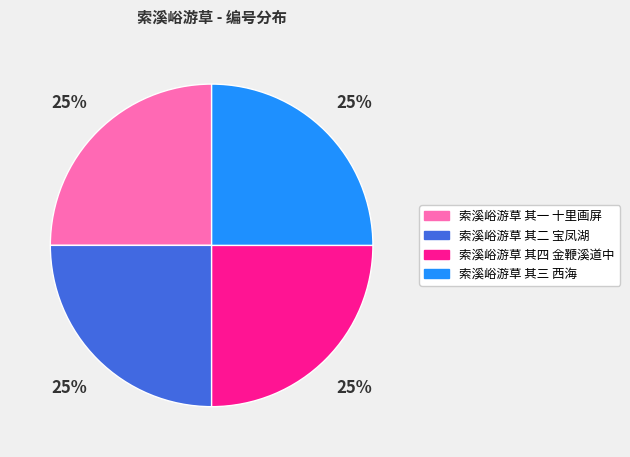

To the nearest percent, what is the combined percentage of 索溪峪游草 其一 十里画屏 and 索溪峪游草 其二 宝凤湖?

50%